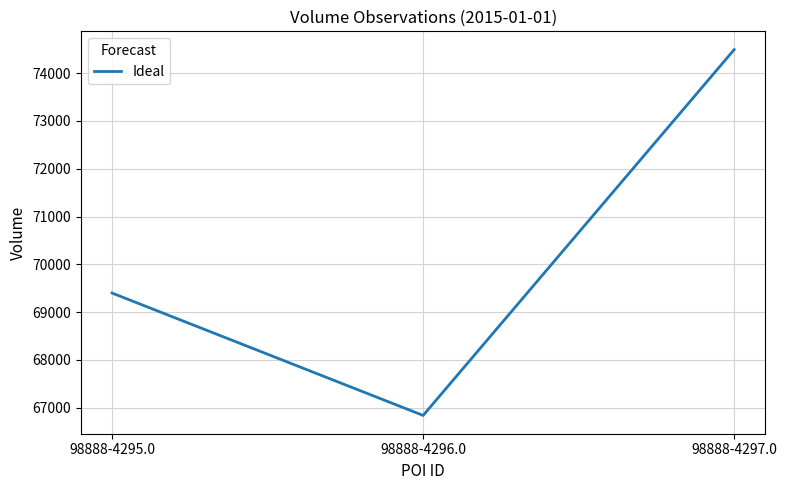

List the labels in order of value, smallest first.

98888-4296.0, 98888-4295.0, 98888-4297.0